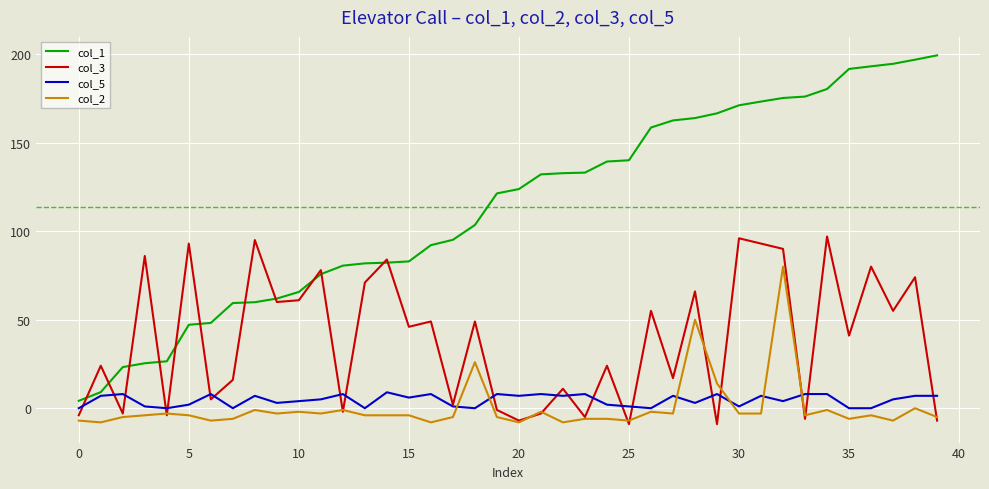

What is the highest value of the col_1 series?

199.4